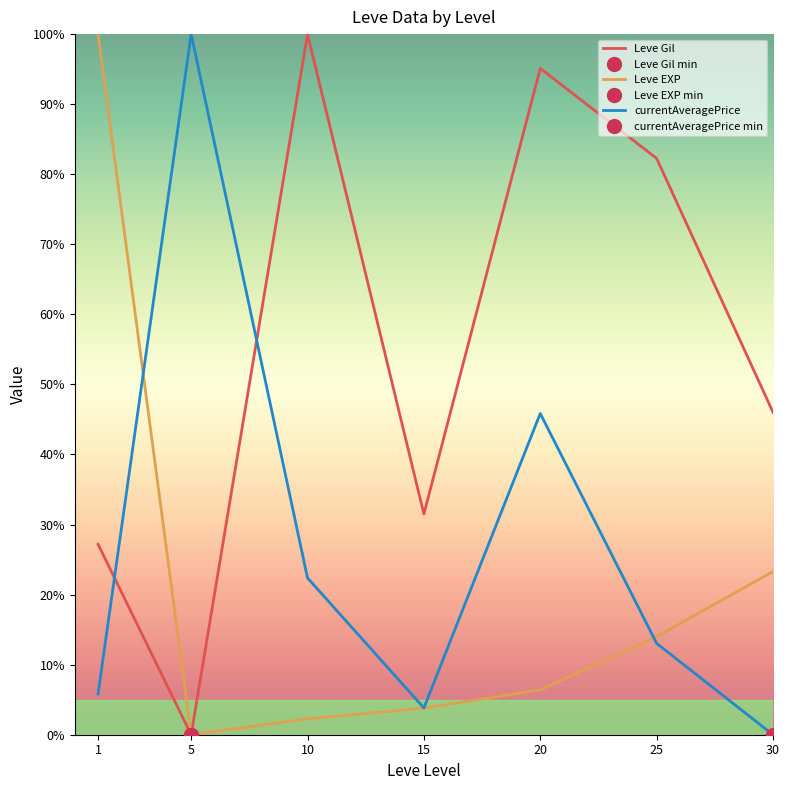

At which category does the chart reach its minimum across all series?

5